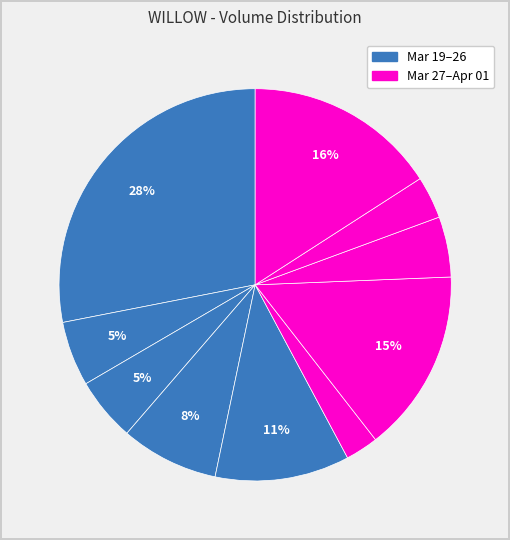

How many slices are in this pie chart?

10